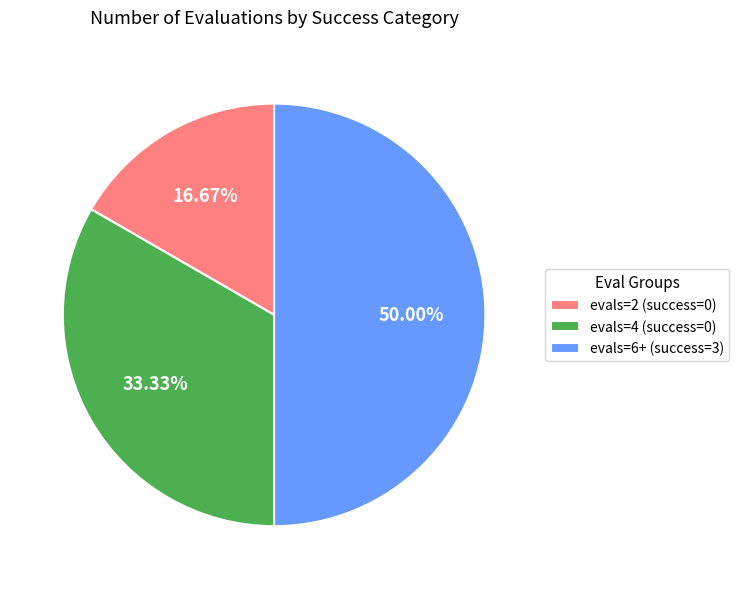

Rank the categories by value from lowest to highest.

evals=2 (success=0), evals=4 (success=0), evals=6+ (success=3)